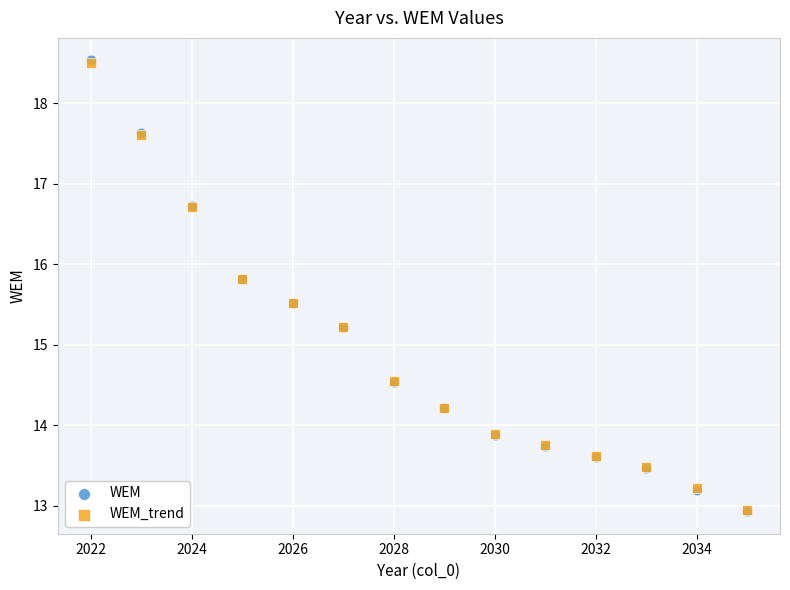

What are all the series names shown in the legend?

WEM, WEM_trend